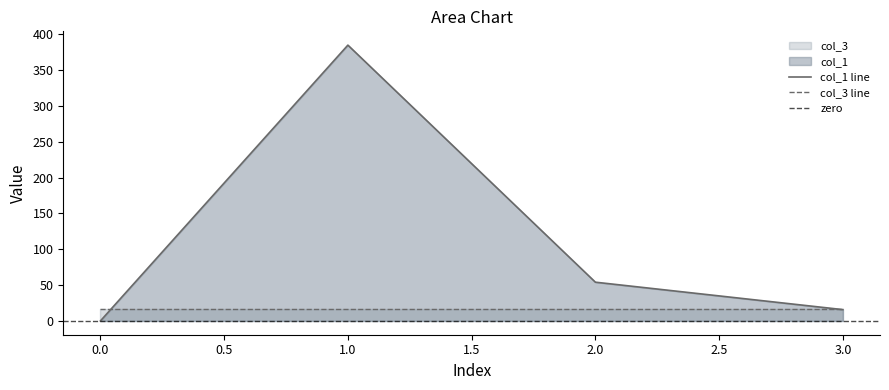

Which has a higher value, 3 or 0?

3